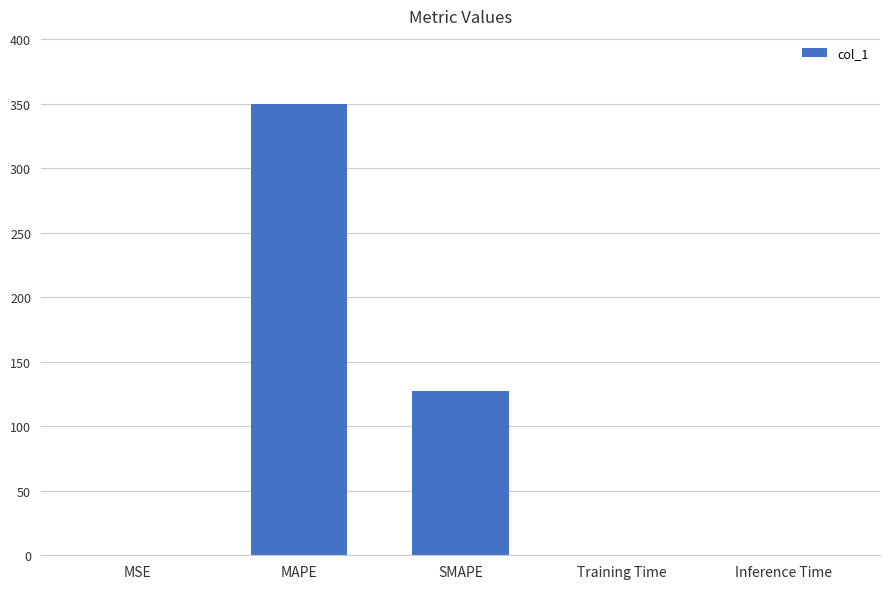

Which has a higher value, SMAPE or MAPE?

MAPE